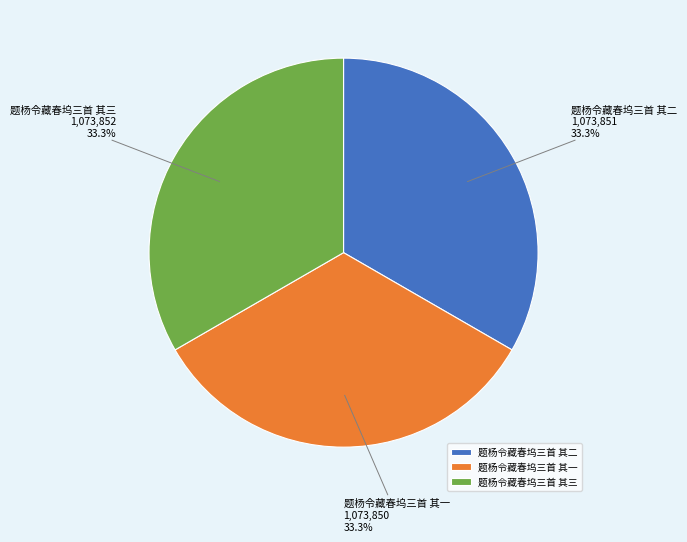

What is the ratio of the value at 题杨令藏春坞三首 其一 to the value at 题杨令藏春坞三首 其三?

1.0